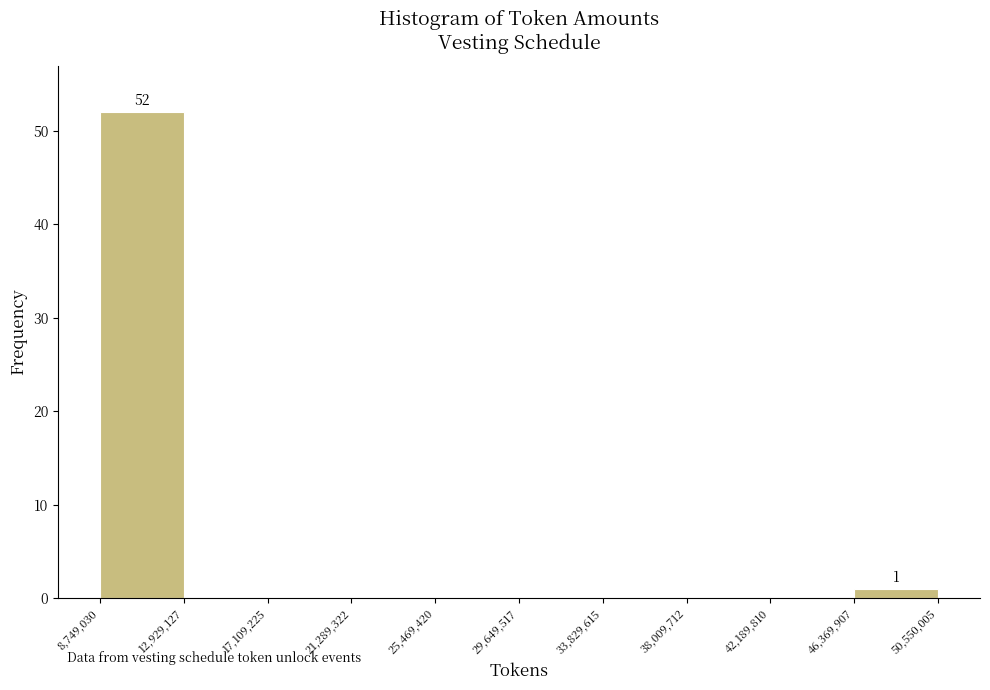

Over which range of the x-axis is the bar tallest?

8,749,030 to 12,929,127